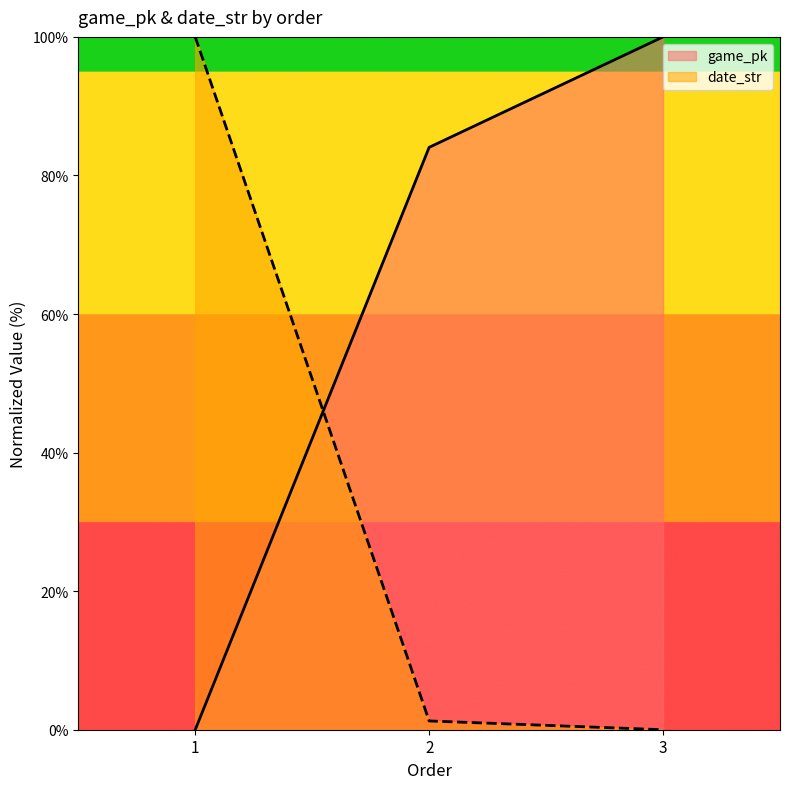

Rank the series at 1 from lowest to highest value.

game_pk, date_str